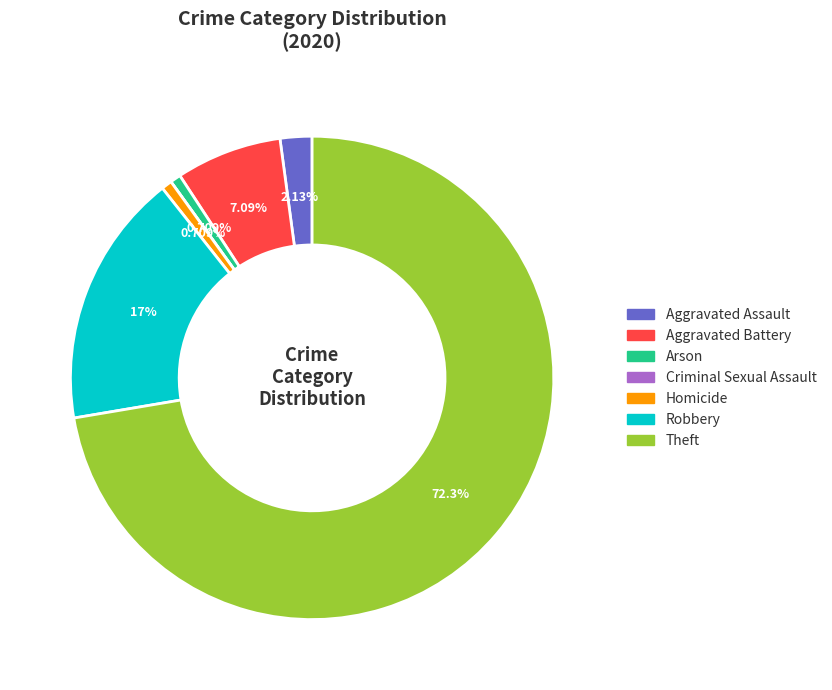

Approximately how many times larger is the value at Aggravated Assault compared to Aggravated Battery?

0.3